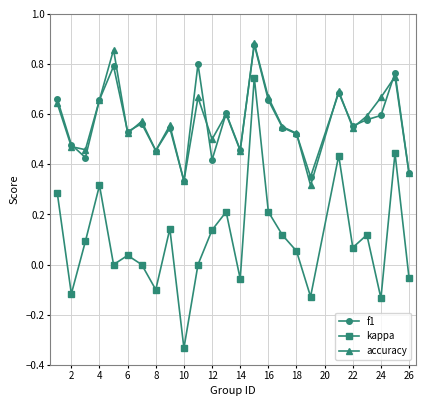

Which series has the widest spread of values?

kappa